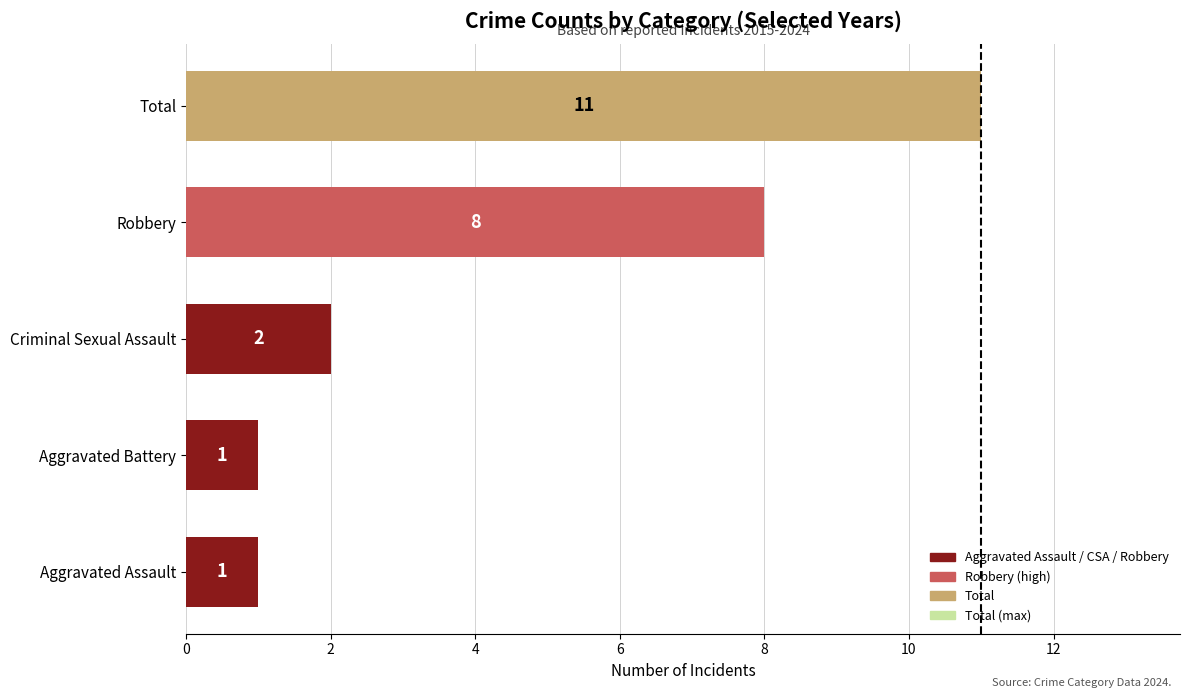

Count the values in the range 1 to 8.

4